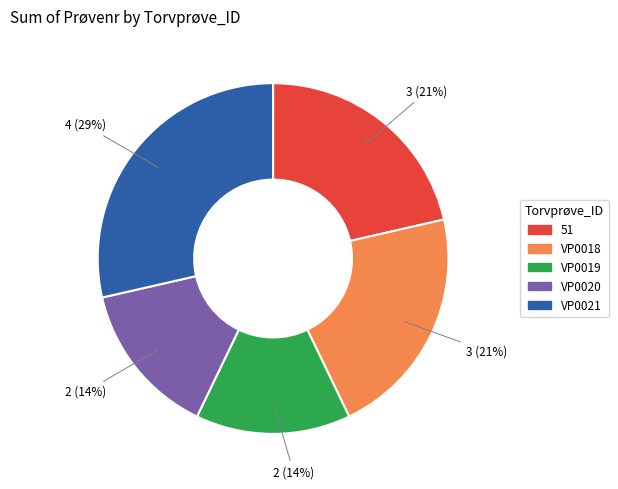

To the nearest percent, what percentage of the pie is VP0021?

29%